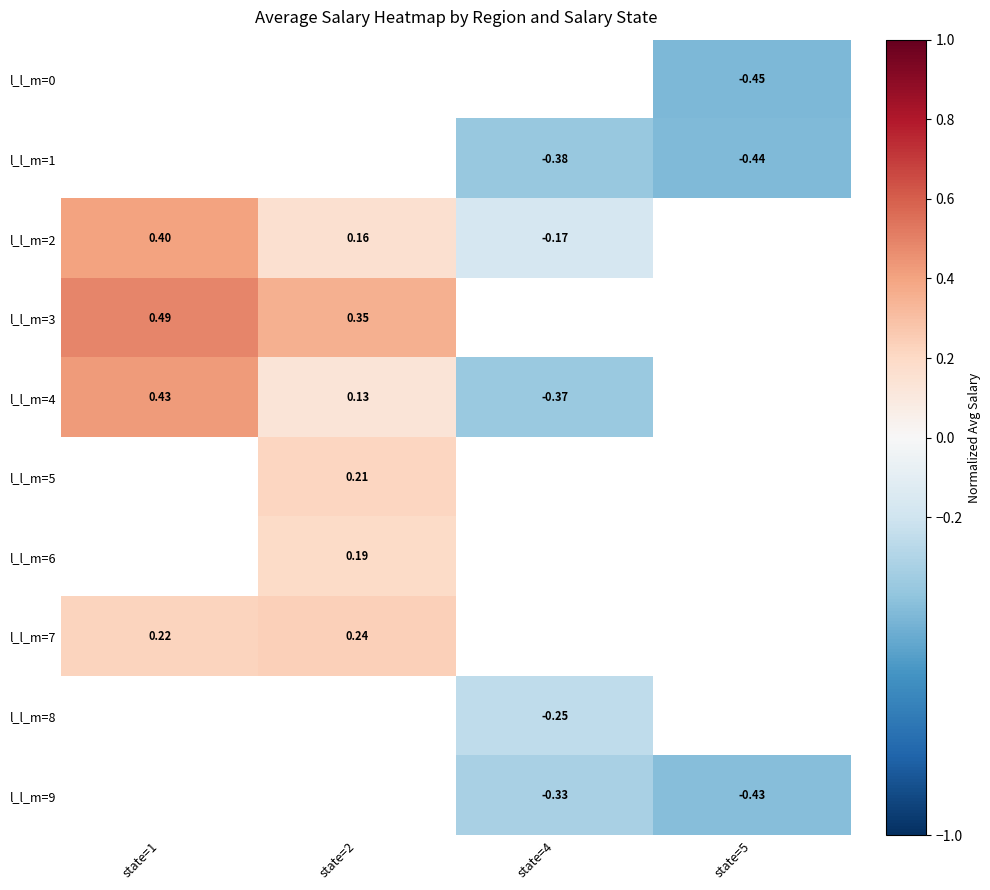

Between state=1 and state=2, which series saw the biggest shift?

l_l_m=4